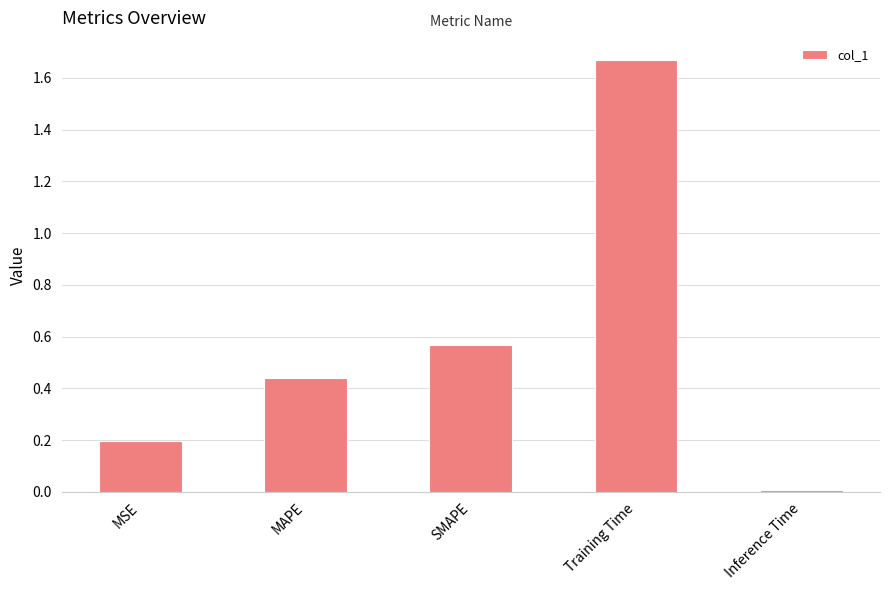

What is the difference between the maximum and second lowest values?

1.5